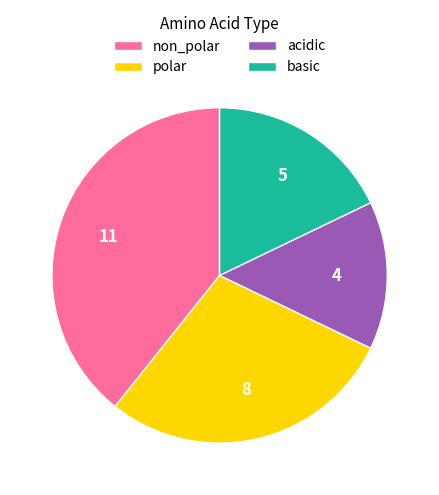

Which slice is the largest?

non_polar